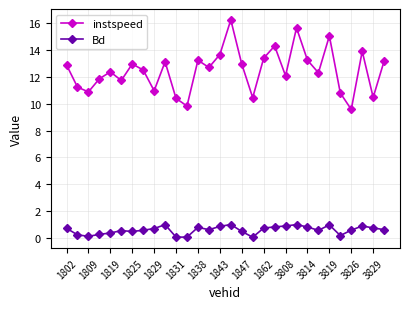

What is the maximum value shown in the chart?

16.2